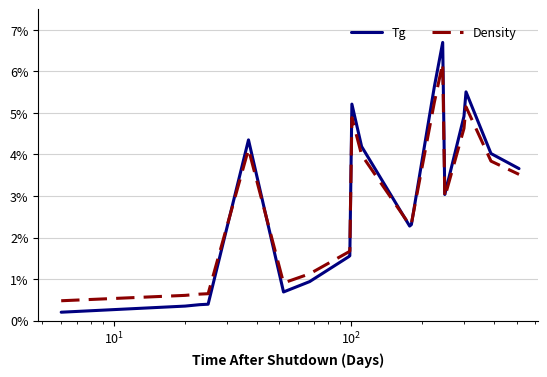

In Tg, how many points are higher than both neighbors (excluding endpoints)?

4